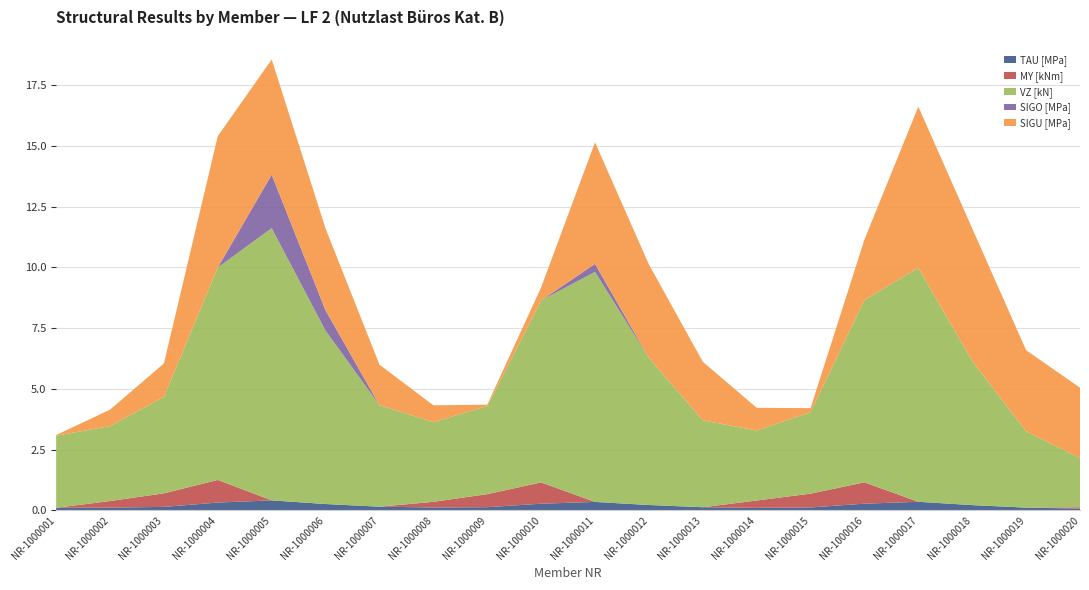

Reading left to right, transcribe all the data shown in this chart.

TAU [MPa]: 2=0.1	2=0.1	2=0.1	2=0.3	2=0.4	2=0.3	2=0.2	2=0.1	2=0.1	2=0.3	2=0.4	2=0.2	2=0.1	2=0.1	2=0.1	2=0.3	2=0.4	2=0.2	2=0.1	2=0.1
MY [kNm]: 2=0.0	2=0.3	2=0.6	2=0.9	2=0.0	2=0.0	2=0.0	2=0.2	2=0.5	2=0.9	2=0.0	2=0.0	2=0.0	2=0.3	2=0.6	2=0.9	2=0.0	2=0.0	2=0.0	2=0.1
VZ [kN]: 2=3.0	2=3.1	2=4.0	2=8.7	2=11.2	2=7.1	2=4.2	2=3.3	2=3.6	2=7.5	2=9.5	2=6.0	2=3.6	2=2.9	2=3.4	2=7.5	2=9.6	2=5.9	2=3.1	2=2.0
SIGO [MPa]: 2=0.0	2=0.0	2=0.0	2=0.0	2=2.2	2=0.8	2=0.0	2=0.0	2=0.0	2=0.0	2=0.3	2=0.0	2=0.0	2=0.0	2=0.0	2=0.0	2=0.0	2=0.0	2=0.0	2=0.0
SIGU [MPa]: 2=0.0	2=0.7	2=1.4	2=5.4	2=4.7	2=3.4	2=1.7	2=0.7	2=0.1	2=0.5	2=5.0	2=3.8	2=2.4	2=0.9	2=0.2	2=2.5	2=6.6	2=5.5	2=3.3	2=2.9